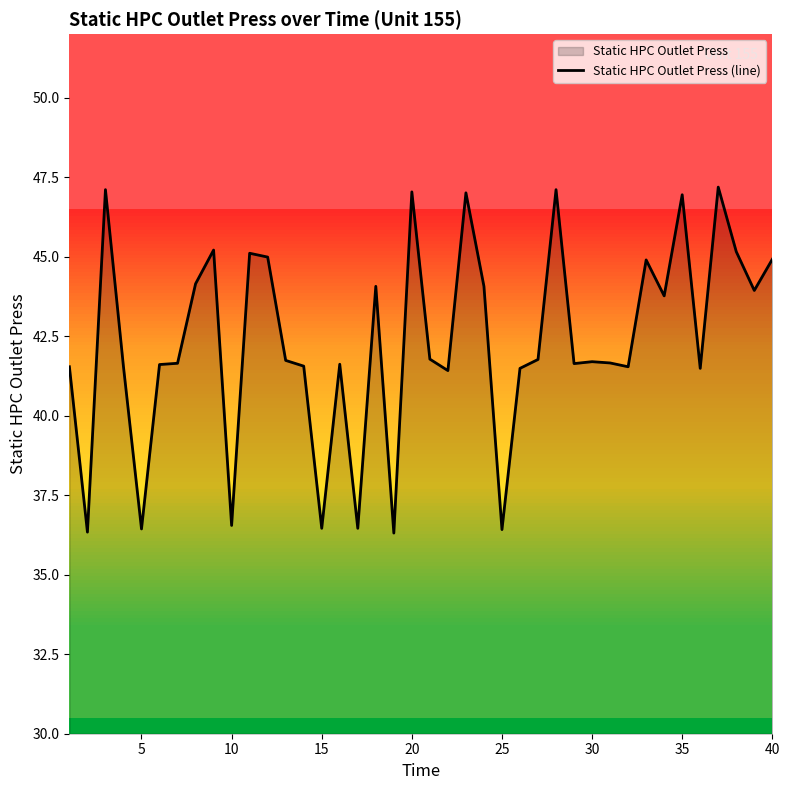

What is the change in value from 5 to 20?

+10.6